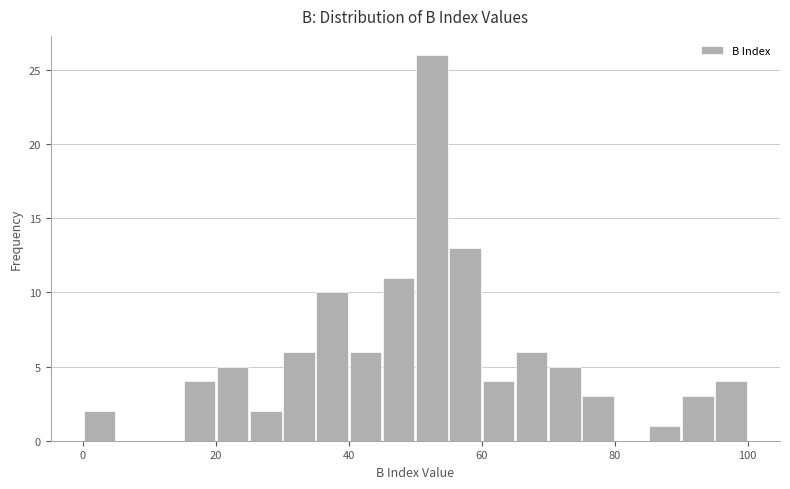

Around what value on the x-axis is the tallest bar? Give the approximate position of its centre, as read against the axis.

52